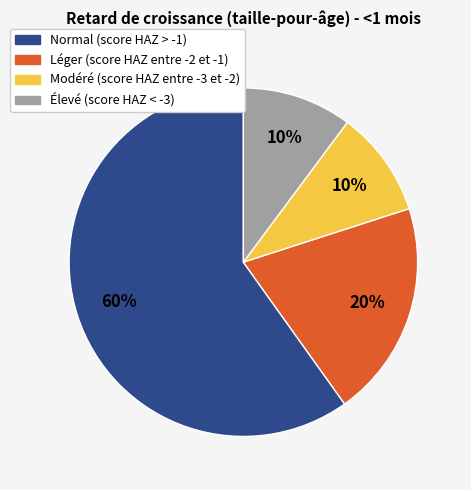

To the nearest percent, what is the difference between the Normal (score HAZ > -1) and Élevé (score HAZ < -3) slice percentages?

50%